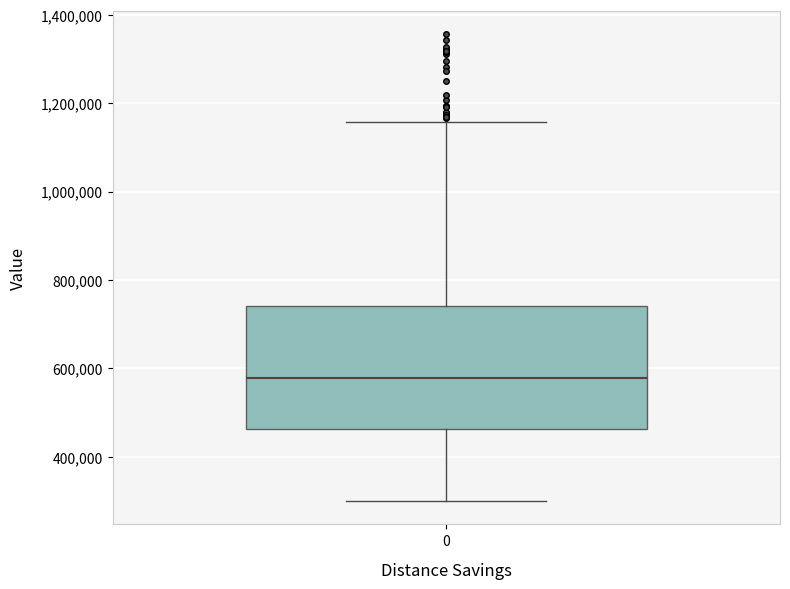

Transcribe this box plot: give where the median line is, the range the box spans, and where the two whiskers end, as read against the y-axis. The values are not printed on the chart, so give them approximately, as read against the axis.

median 580000, box 460000 to 740000, whiskers 300000 to 1160000